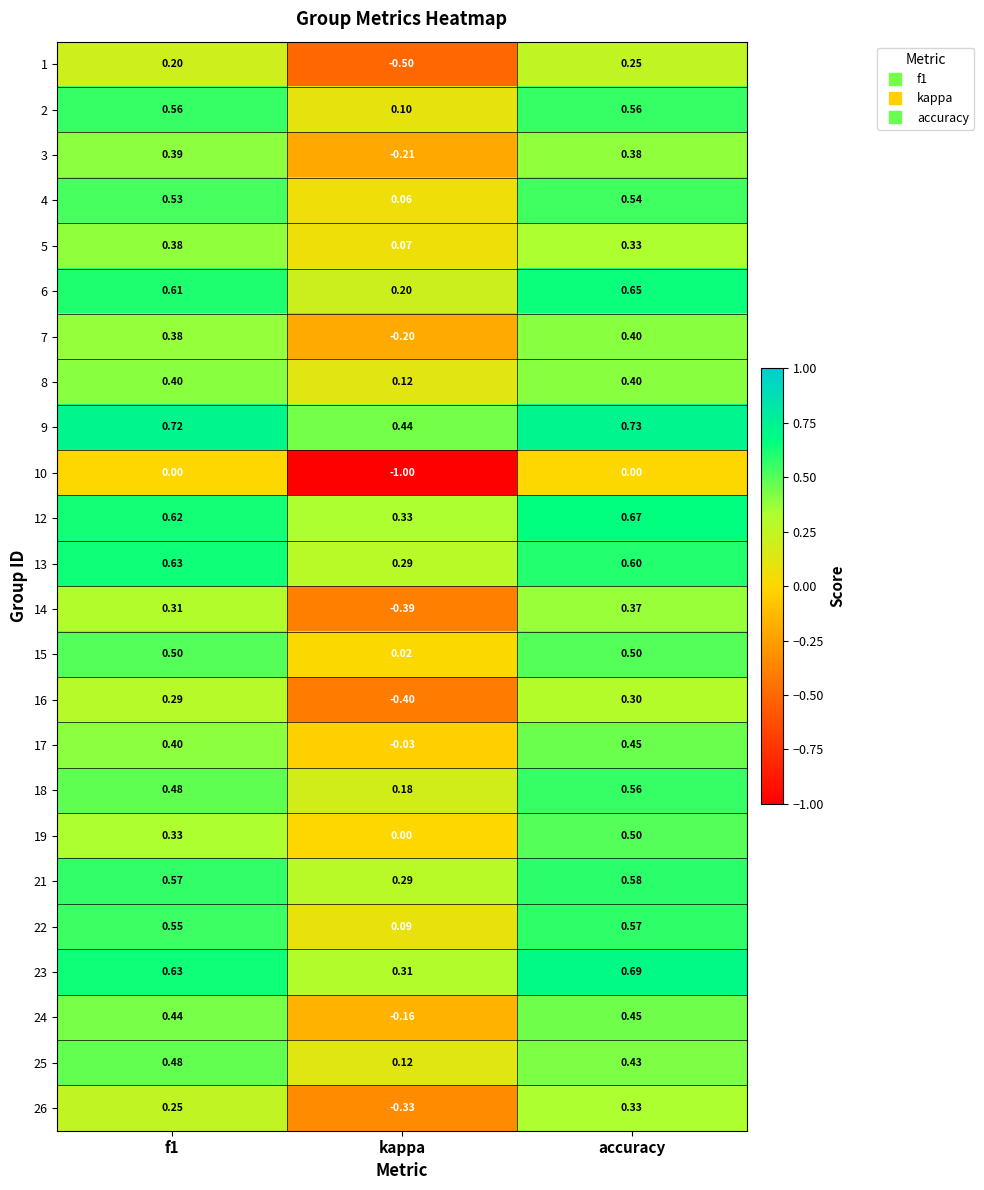

At which category does the chart reach its peak across all series?

accuracy